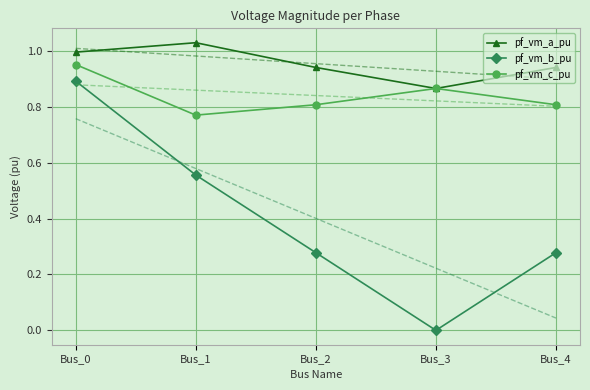

List the labels in order of pf_vm_a_pu value, smallest first.

Bus_3, Bus_4, Bus_2, Bus_0, Bus_1